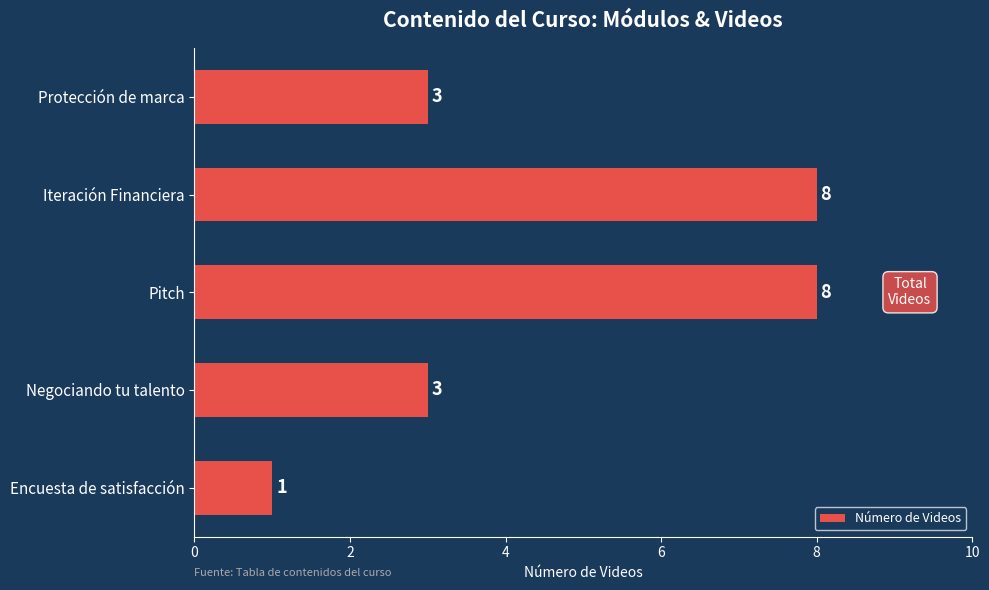

What is the change in value from Pitch to Negociando tu talento?

-5